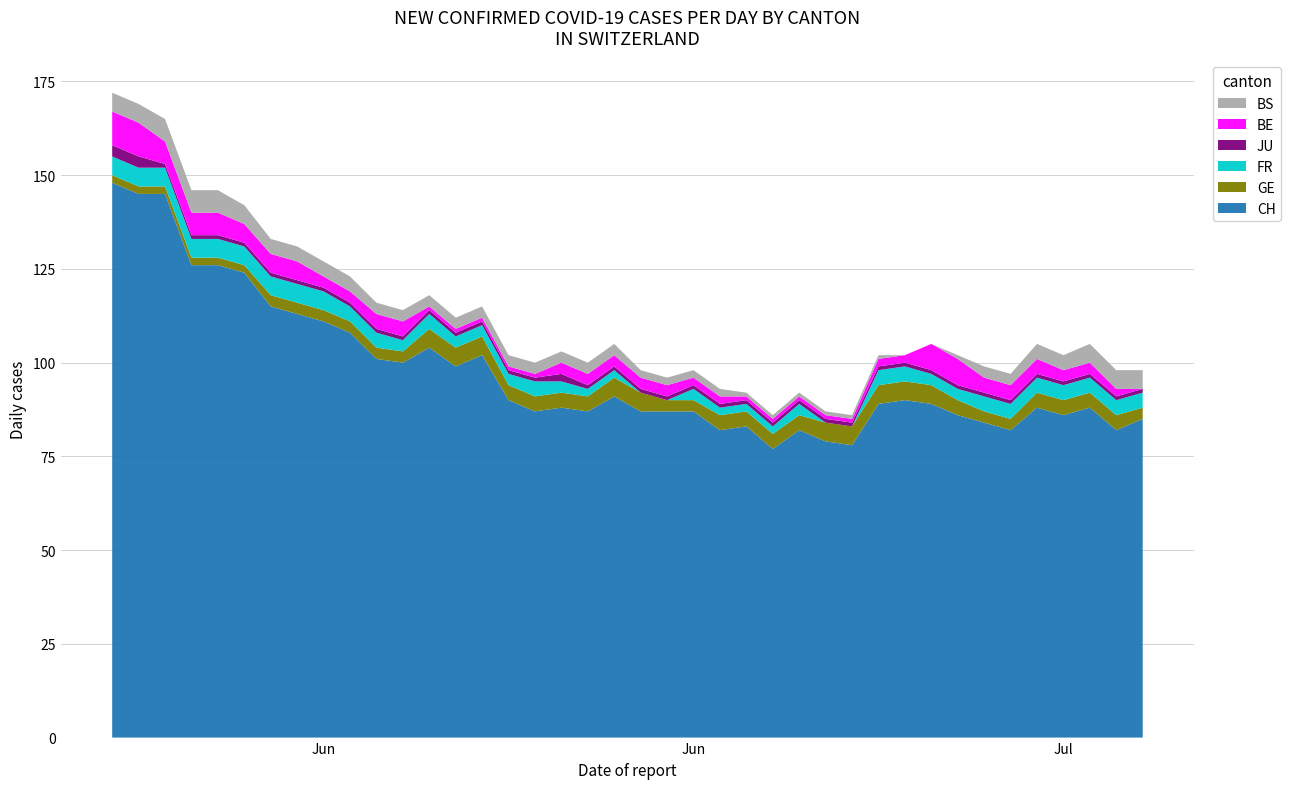

Reading right to left, what are all the values shown in this chart?

CH: 2020-07-09=85	2020-07-08=82	2020-07-07=88	2020-07-06=86	2020-07-05=88	2020-07-04=82	2020-07-03=84	2020-07-02=86	2020-07-01=89	2020-06-30=90	2020-06-29=89	2020-06-28=78	2020-06-27=79	2020-06-26=82	2020-06-25=77	2020-06-24=83	2020-06-23=82	2020-06-22=87	2020-06-21=87	2020-06-20=87	2020-06-19=91	2020-06-18=87	2020-06-17=88	2020-06-16=87	2020-06-15=90	2020-06-14=102	2020-06-13=99	2020-06-12=104	2020-06-11=100	2020-06-10=101	2020-06-09=108	2020-06-08=111	2020-06-07=113	2020-06-06=115	2020-06-05=124	2020-06-04=126	2020-06-03=126	2020-06-02=145	2020-06-01=145	2020-05-31=148
GE: 2020-07-09=3	2020-07-08=4	2020-07-07=4	2020-07-06=4	2020-07-05=4	2020-07-04=3	2020-07-03=3	2020-07-02=4	2020-07-01=5	2020-06-30=5	2020-06-29=5	2020-06-28=5	2020-06-27=5	2020-06-26=4	2020-06-25=4	2020-06-24=4	2020-06-23=4	2020-06-22=3	2020-06-21=3	2020-06-20=5	2020-06-19=5	2020-06-18=4	2020-06-17=4	2020-06-16=4	2020-06-15=4	2020-06-14=5	2020-06-13=5	2020-06-12=5	2020-06-11=3	2020-06-10=3	2020-06-09=3	2020-06-08=3	2020-06-07=3	2020-06-06=3	2020-06-05=2	2020-06-04=2	2020-06-03=2	2020-06-02=2	2020-06-01=2	2020-05-31=2
FR: 2020-07-09=4	2020-07-08=4	2020-07-07=4	2020-07-06=4	2020-07-05=4	2020-07-04=4	2020-07-03=4	2020-07-02=3	2020-07-01=3	2020-06-30=4	2020-06-29=4	2020-06-28=0	2020-06-27=0	2020-06-26=3	2020-06-25=2	2020-06-24=2	2020-06-23=2	2020-06-22=3	2020-06-21=0	2020-06-20=0	2020-06-19=2	2020-06-18=2	2020-06-17=3	2020-06-16=4	2020-06-15=3	2020-06-14=3	2020-06-13=3	2020-06-12=4	2020-06-11=3	2020-06-10=4	2020-06-09=4	2020-06-08=5	2020-06-07=5	2020-06-06=5	2020-06-05=5	2020-06-04=5	2020-06-03=5	2020-06-02=5	2020-06-01=5	2020-05-31=5
JU: 2020-07-09=1	2020-07-08=1	2020-07-07=1	2020-07-06=1	2020-07-05=1	2020-07-04=1	2020-07-03=1	2020-07-02=1	2020-07-01=1	2020-06-30=1	2020-06-29=1	2020-06-28=1	2020-06-27=1	2020-06-26=1	2020-06-25=1	2020-06-24=1	2020-06-23=1	2020-06-22=1	2020-06-21=1	2020-06-20=1	2020-06-19=1	2020-06-18=1	2020-06-17=2	2020-06-16=1	2020-06-15=1	2020-06-14=1	2020-06-13=1	2020-06-12=1	2020-06-11=1	2020-06-10=1	2020-06-09=1	2020-06-08=1	2020-06-07=1	2020-06-06=1	2020-06-05=1	2020-06-04=1	2020-06-03=1	2020-06-02=1	2020-06-01=3	2020-05-31=3
BE: 2020-07-09=0	2020-07-08=2	2020-07-07=3	2020-07-06=3	2020-07-05=4	2020-07-04=4	2020-07-03=4	2020-07-02=7	2020-07-01=7	2020-06-30=2	2020-06-29=2	2020-06-28=1	2020-06-27=1	2020-06-26=1	2020-06-25=1	2020-06-24=1	2020-06-23=2	2020-06-22=2	2020-06-21=3	2020-06-20=3	2020-06-19=3	2020-06-18=3	2020-06-17=3	2020-06-16=1	2020-06-15=1	2020-06-14=1	2020-06-13=1	2020-06-12=1	2020-06-11=4	2020-06-10=4	2020-06-09=3	2020-06-08=3	2020-06-07=5	2020-06-06=5	2020-06-05=5	2020-06-04=6	2020-06-03=6	2020-06-02=6	2020-06-01=9	2020-05-31=9
BS: 2020-07-09=5	2020-07-08=5	2020-07-07=5	2020-07-06=4	2020-07-05=4	2020-07-04=3	2020-07-03=3	2020-07-02=1	2020-07-01=0	2020-06-30=0	2020-06-29=1	2020-06-28=1	2020-06-27=1	2020-06-26=1	2020-06-25=1	2020-06-24=1	2020-06-23=2	2020-06-22=2	2020-06-21=2	2020-06-20=2	2020-06-19=3	2020-06-18=3	2020-06-17=3	2020-06-16=3	2020-06-15=3	2020-06-14=3	2020-06-13=3	2020-06-12=3	2020-06-11=3	2020-06-10=3	2020-06-09=4	2020-06-08=4	2020-06-07=4	2020-06-06=4	2020-06-05=5	2020-06-04=6	2020-06-03=6	2020-06-02=6	2020-06-01=5	2020-05-31=5